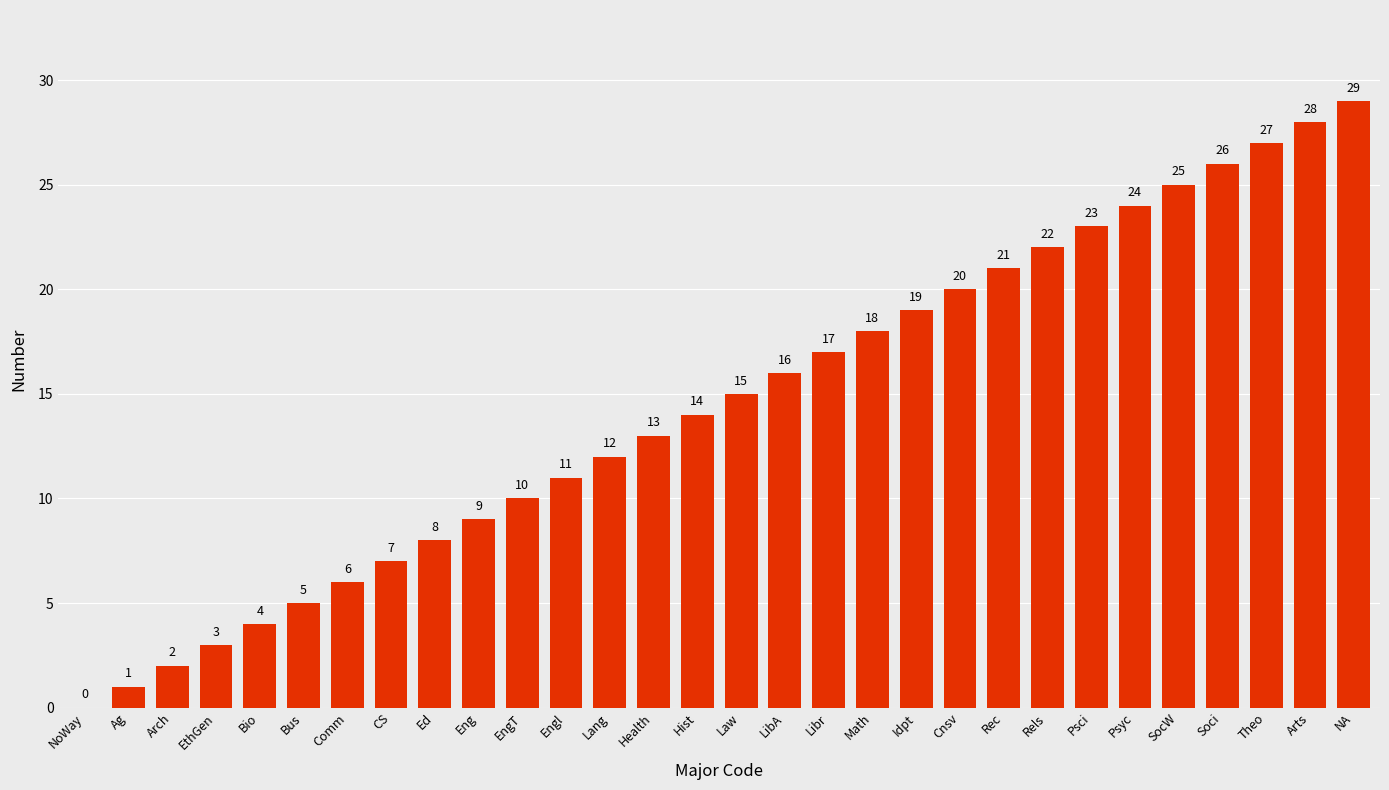

Are the bars horizontal?

No